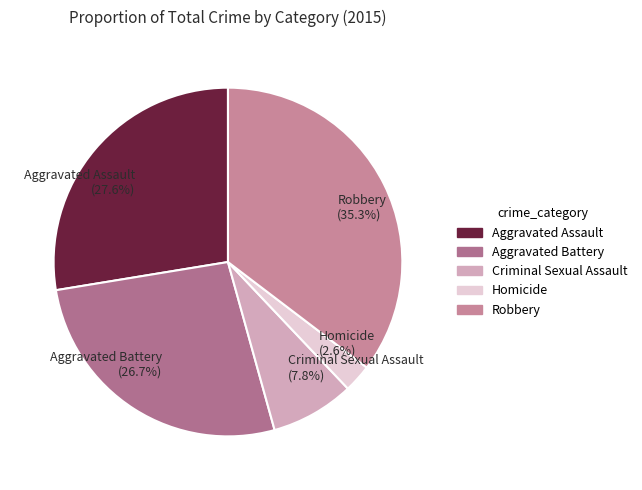

What is the ratio of the value at Homicide to the value at Aggravated Assault?

0.1